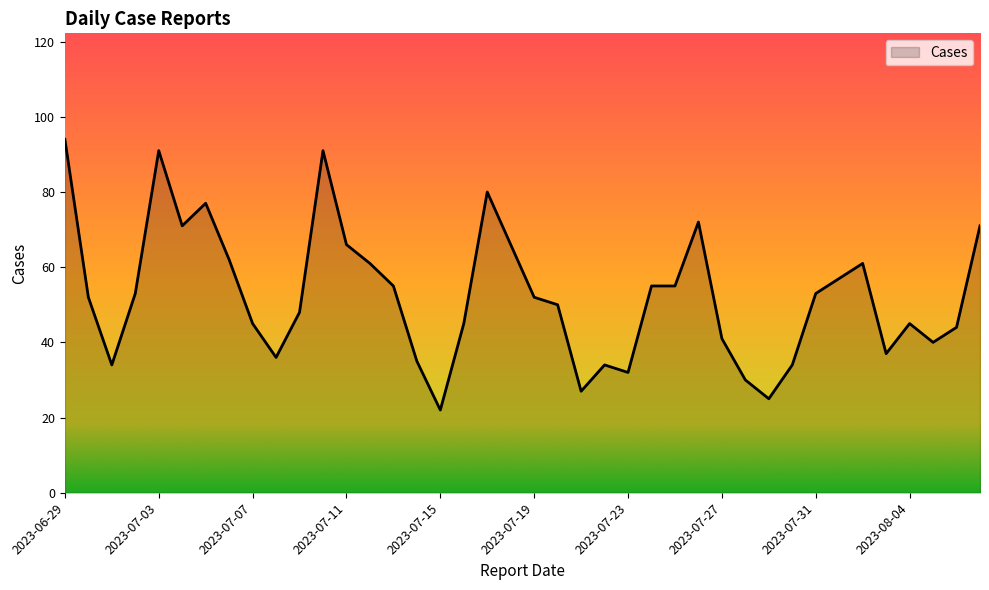

Reading left to right, transcribe all the data shown in this chart.

94	52	34	53	91	71	77	62	45	36	48	91	66	61	55	35	22	45	80	66	52	50	27	34	32	55	55	72	41	30	25	34	53	57	61	37	45	40	44	71